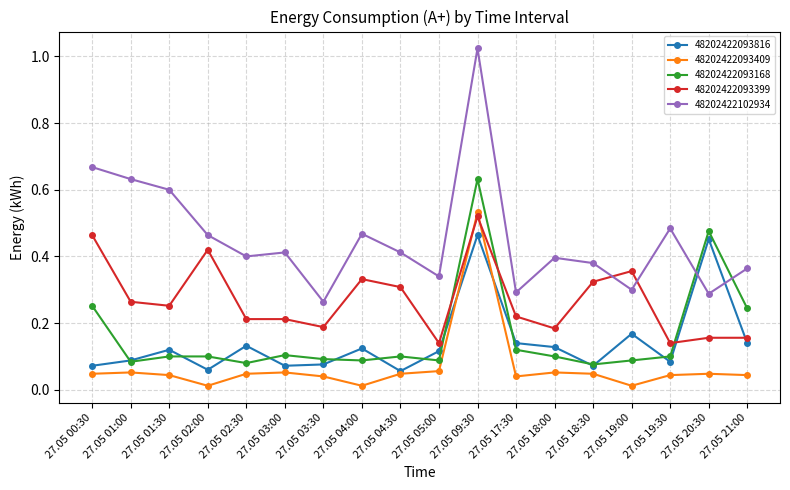

At which label does 48202422093168 reach its peak?

27.05 09:30